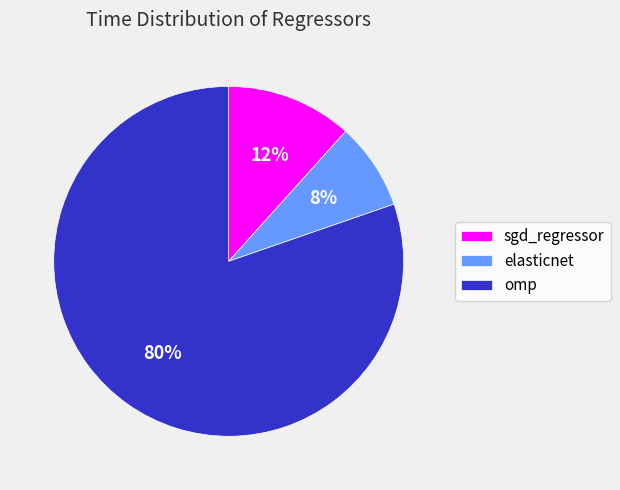

Count the number of slices in the pie.

3